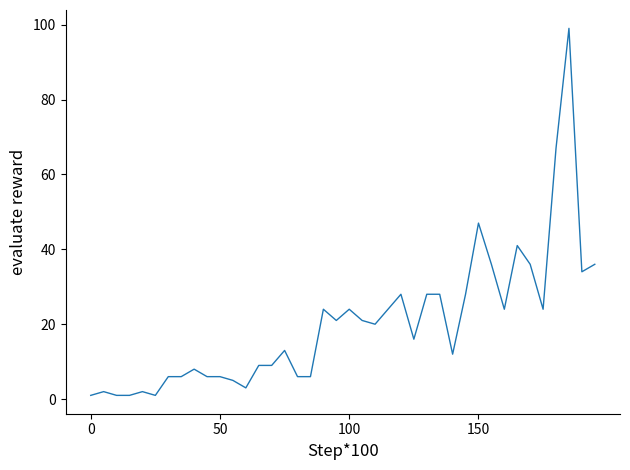

What is the maximum value shown in the chart?

99